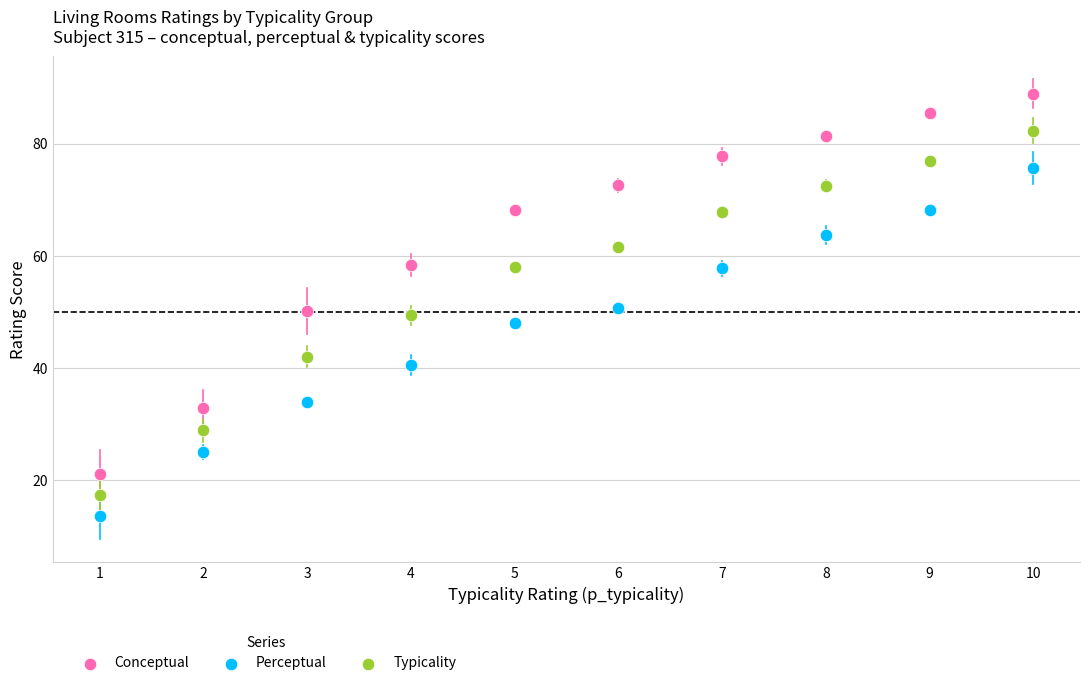

What are all the series names shown in the legend?

Conceptual, Perceptual, Typicality